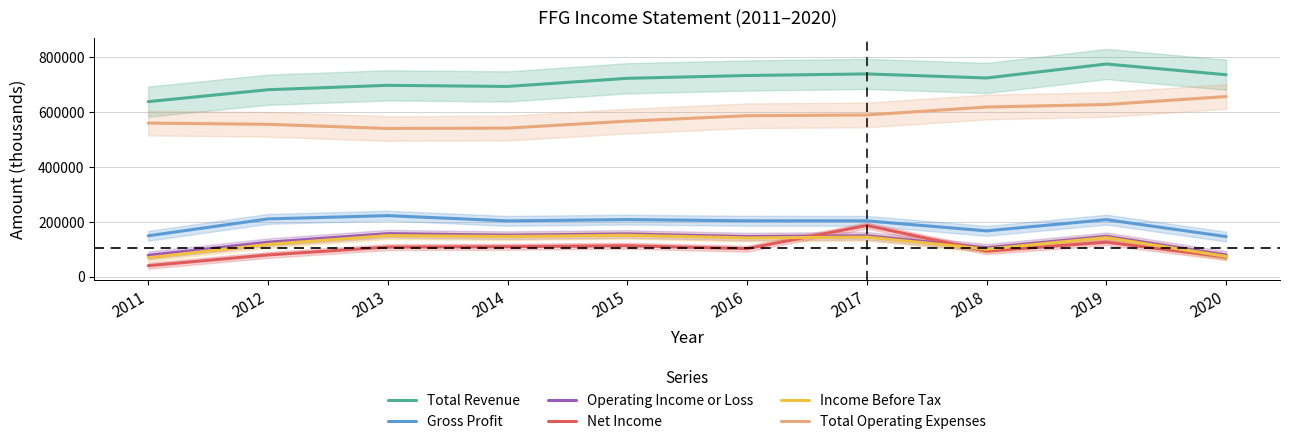

What is the sum of all Total Operating Expenses values?

5846900